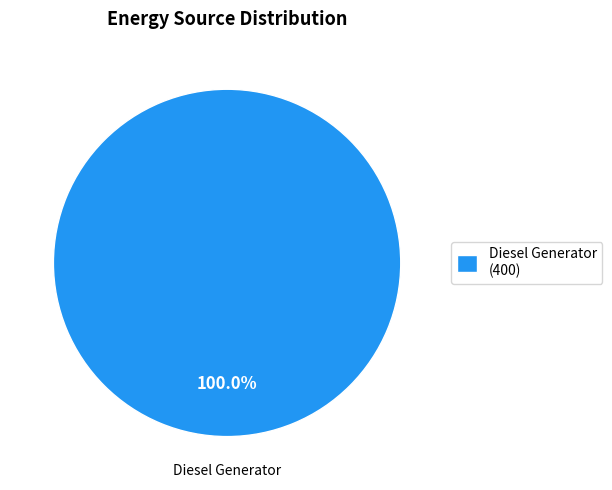

Is there any slice that represents more than half of the pie?

Yes